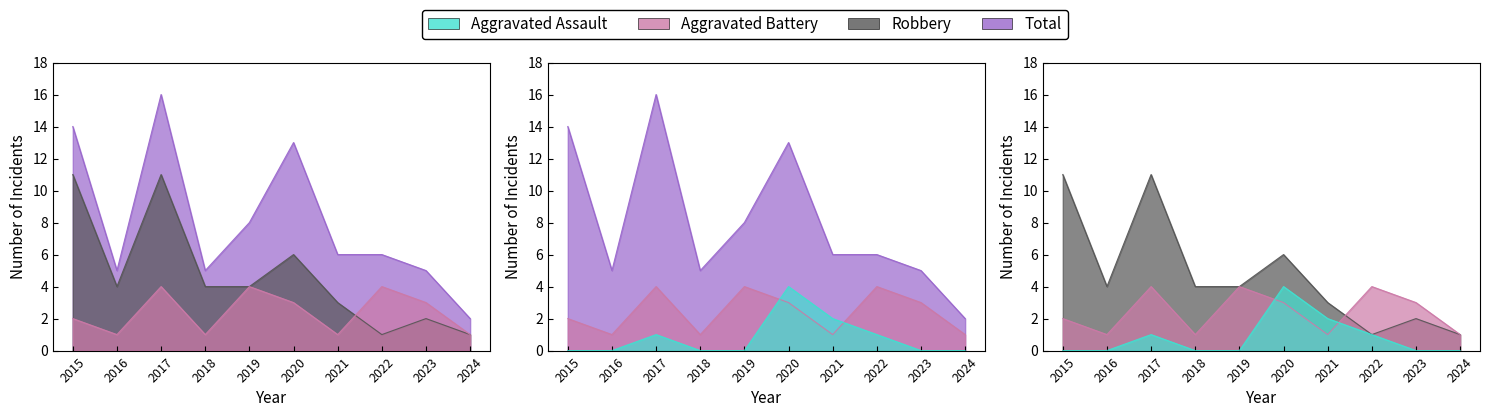

True or false: Total has a value of 5 at 2018.

True